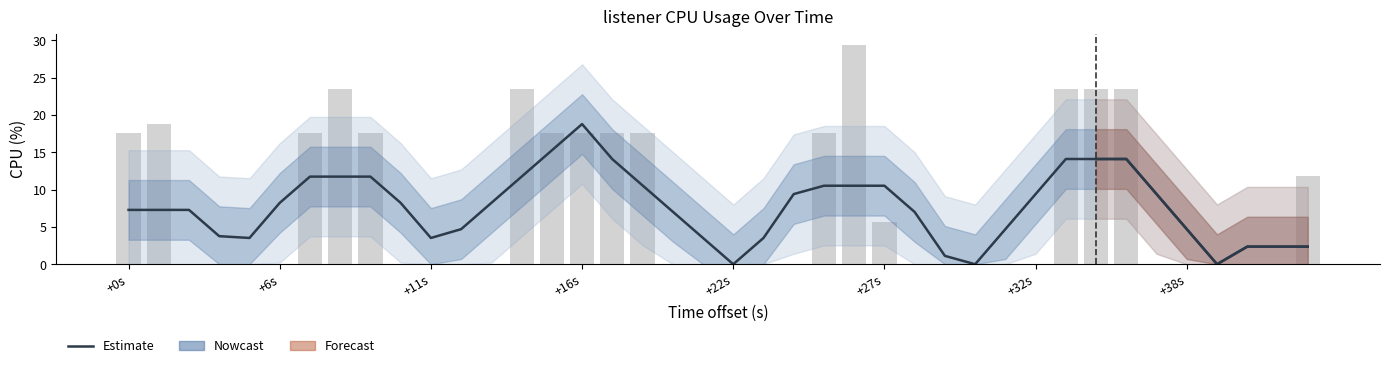

Is it true that Nowcast (smoothed CPU) equals 3.9 at 37?

False